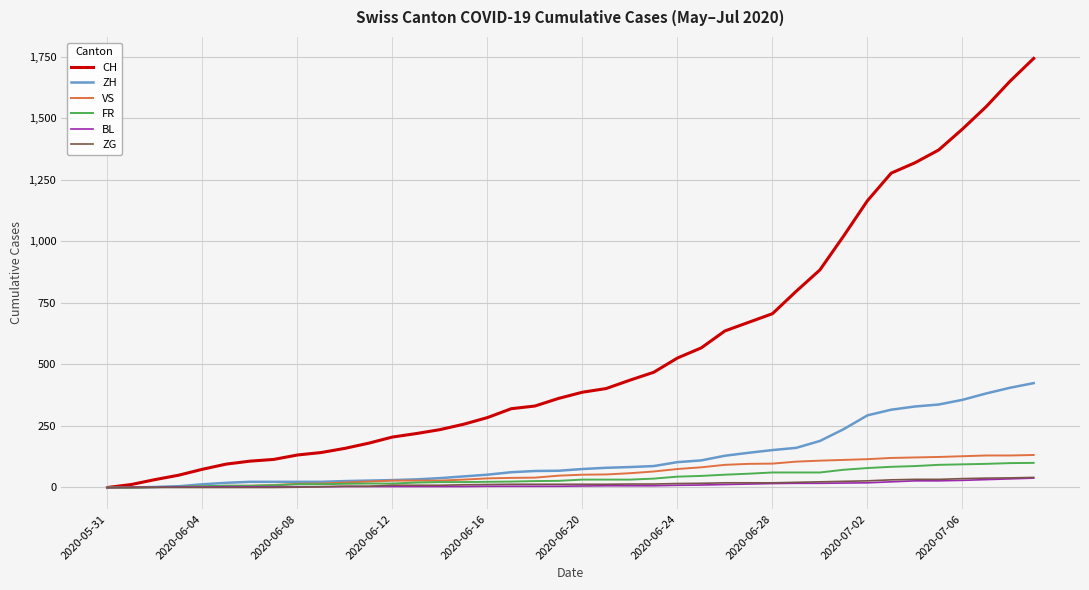

Which series has the widest spread of values?

CH